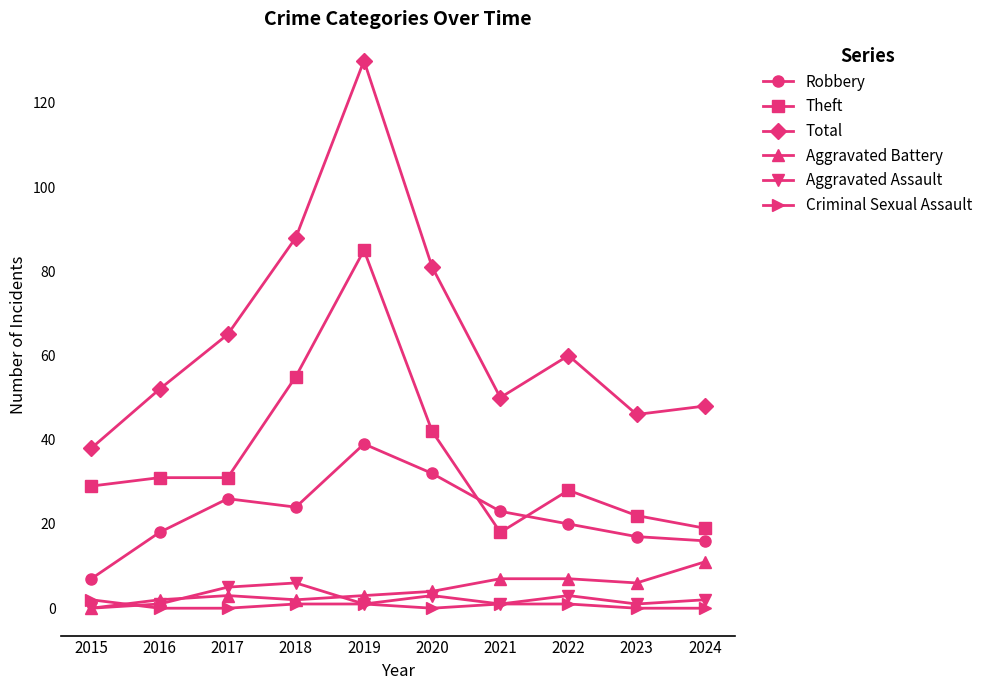

At which label does Robbery reach its peak?

2019